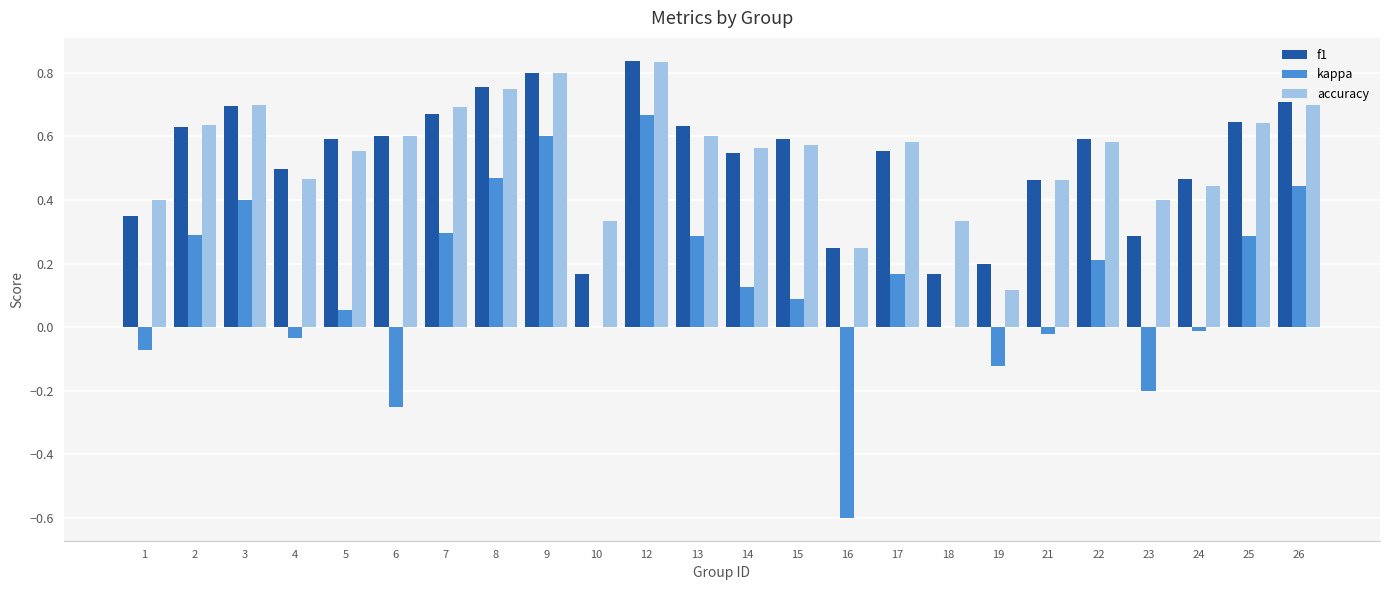

What is the sum of all kappa values?

3.1